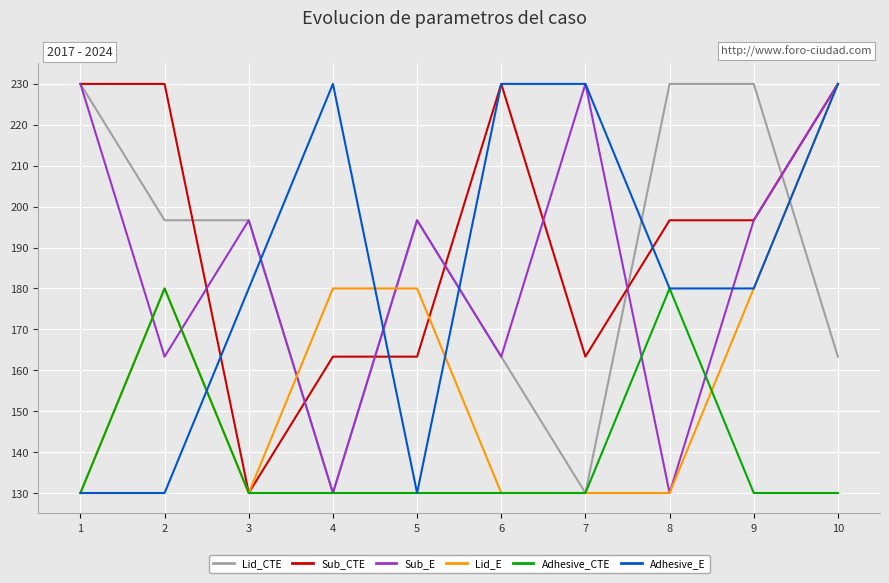

Is it true that Adhesive_CTE equals 130.0 at 5?

True